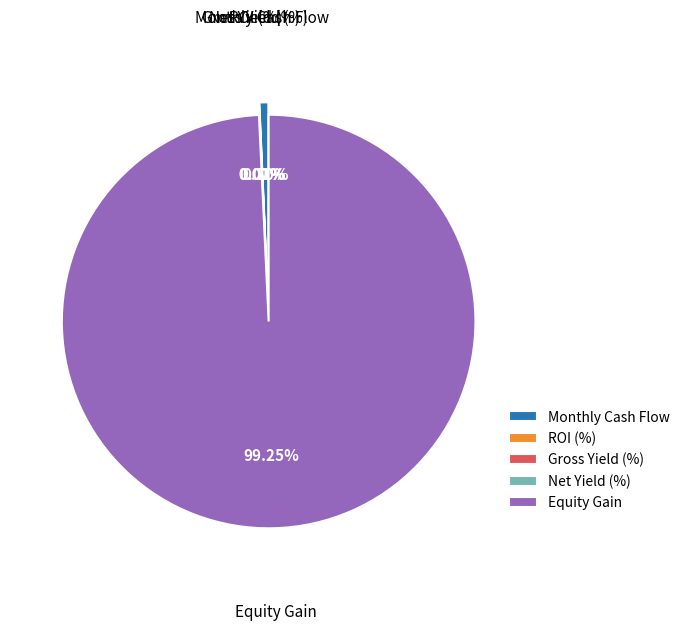

Is it true that Monthly Cash Flow is 1% of the pie?

True